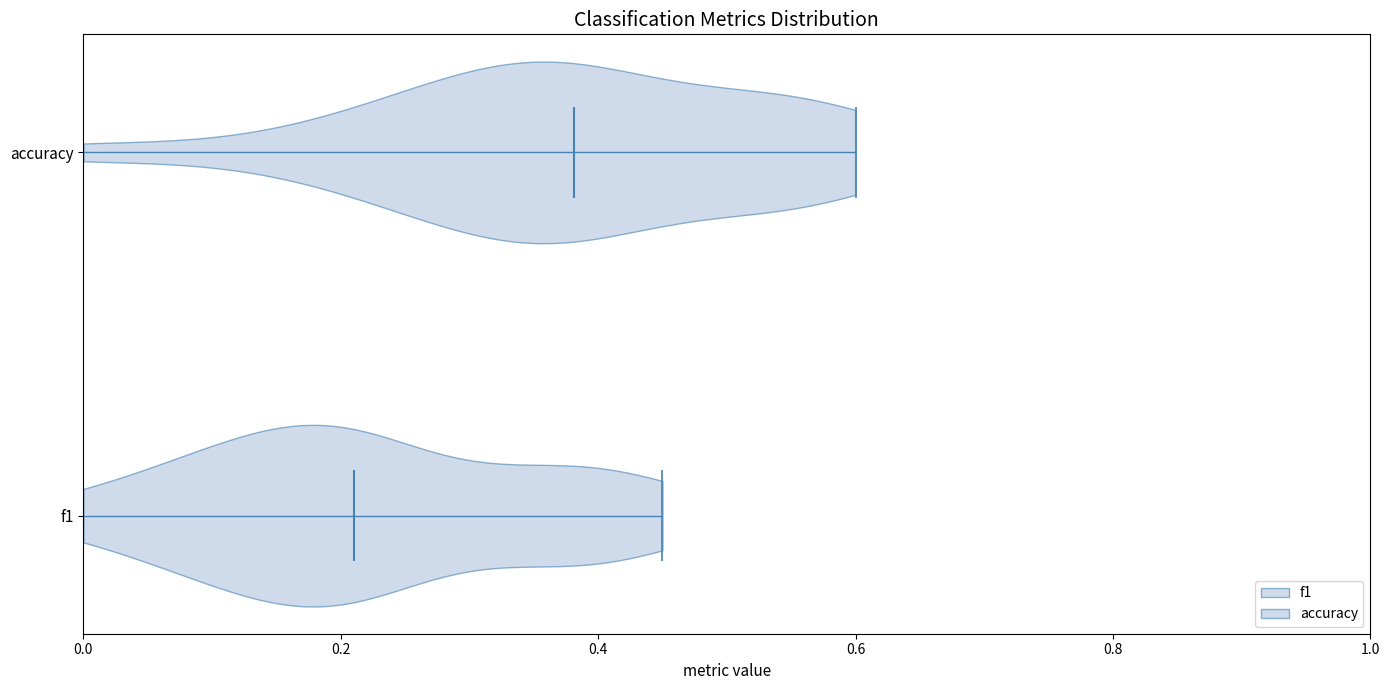

Reading bottom to top, read every violin against the x-axis: where its median line is, and the lowest and highest points it reaches. The values are not printed on the chart, so give them approximately, as read against the axis.

f1: median line 0.22, lowest point 0.00, highest point 0.46
accuracy: median line 0.38, lowest point 0.00, highest point 0.60